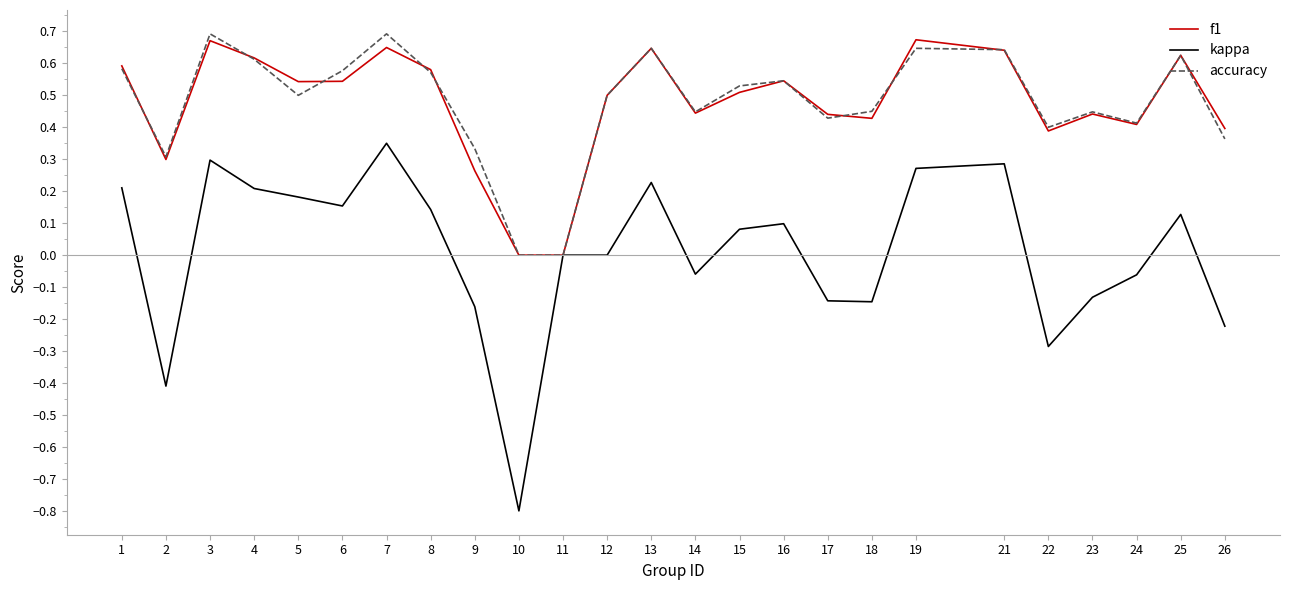

What is the total value across all series at 8?

1.3